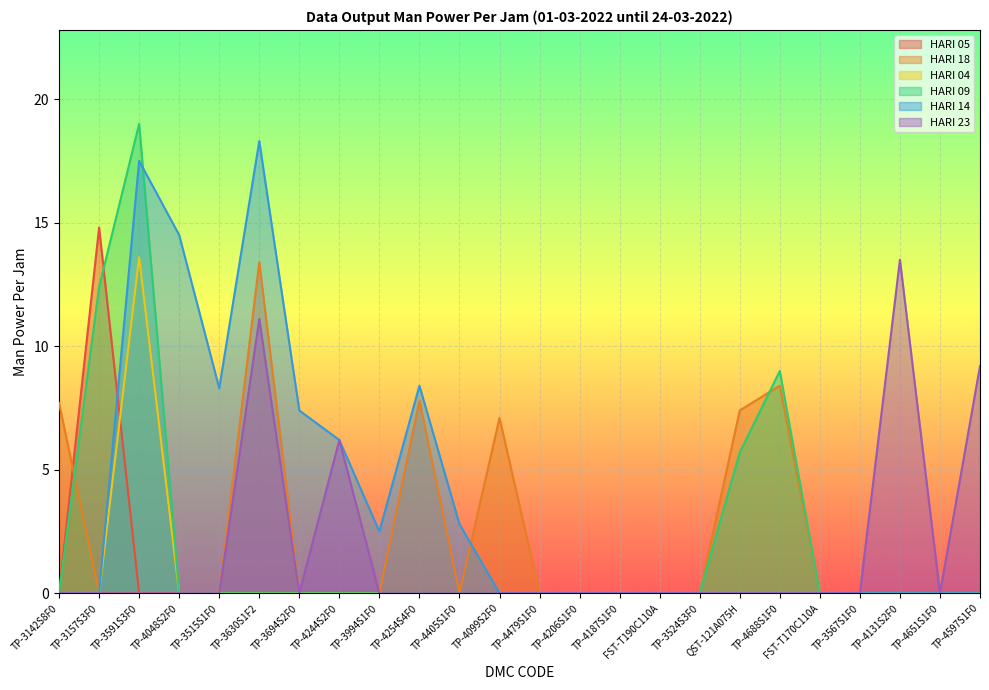

How many data points in HARI 04 are above 0?

1